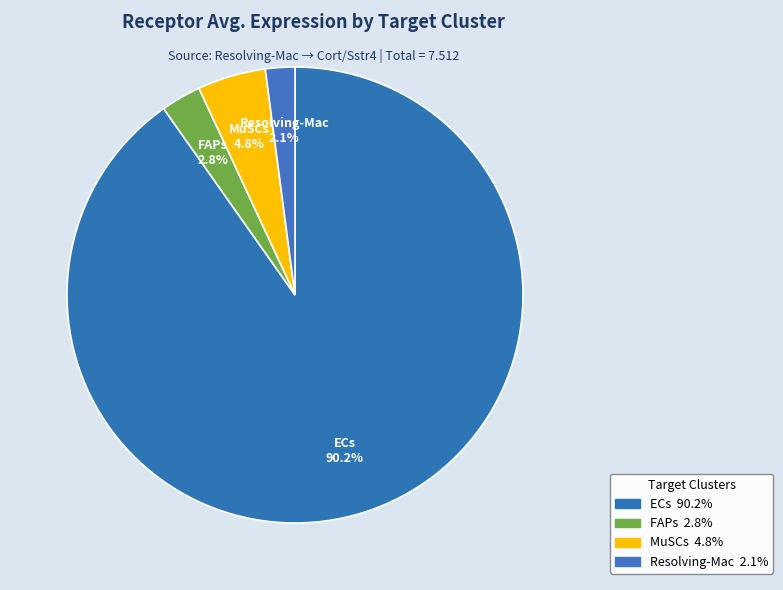

To the nearest percent, what is the difference between the largest and smallest slice percentages?

88%